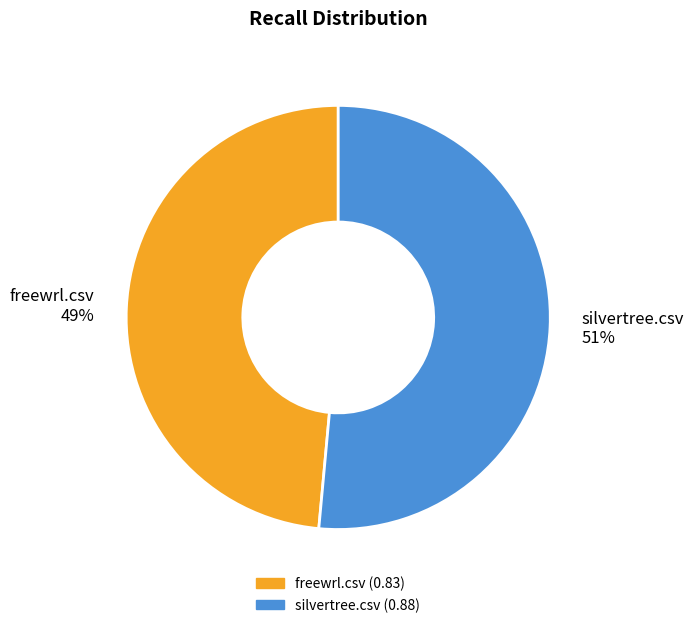

What is the largest slice in the pie chart?

silvertree.csv